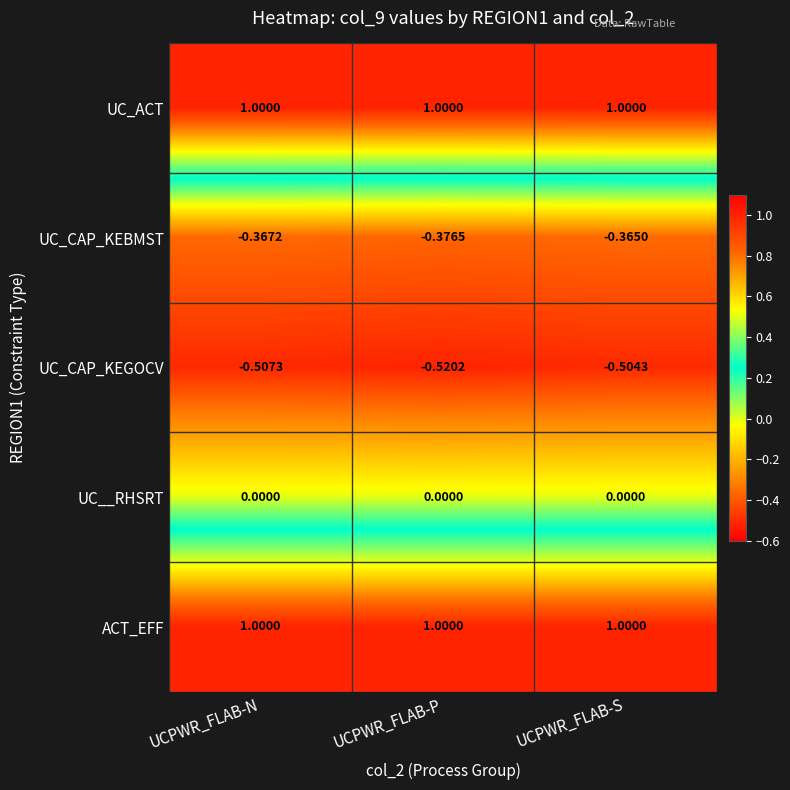

Which label corresponds to the smallest value in the chart?

UCPWR_FLAB-P